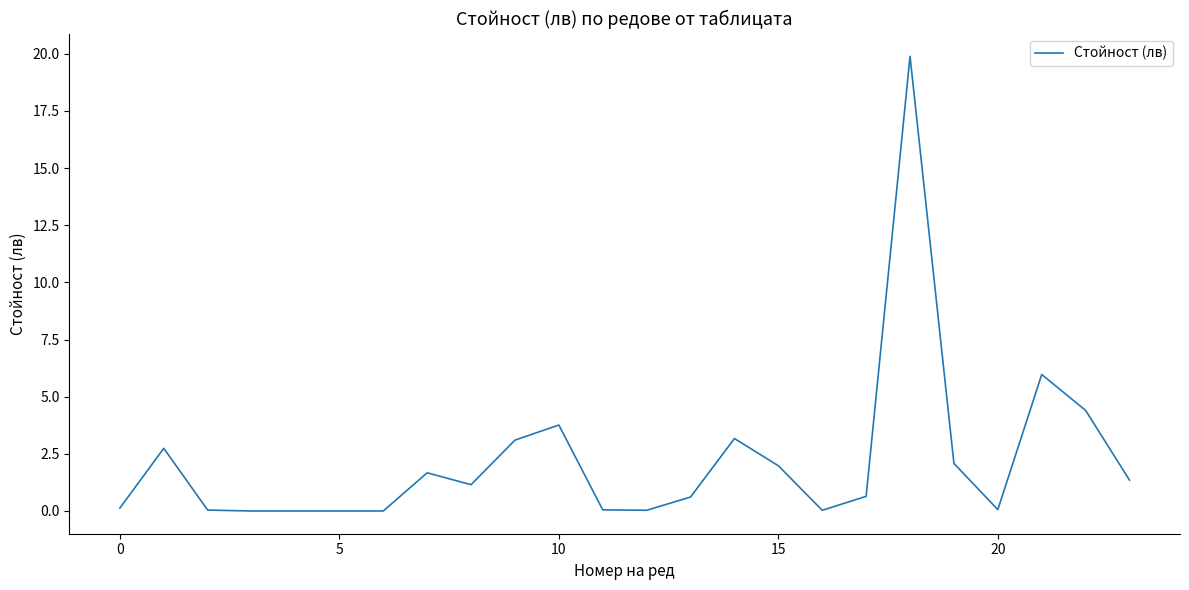

What is the difference between the maximum and minimum values?

19.9